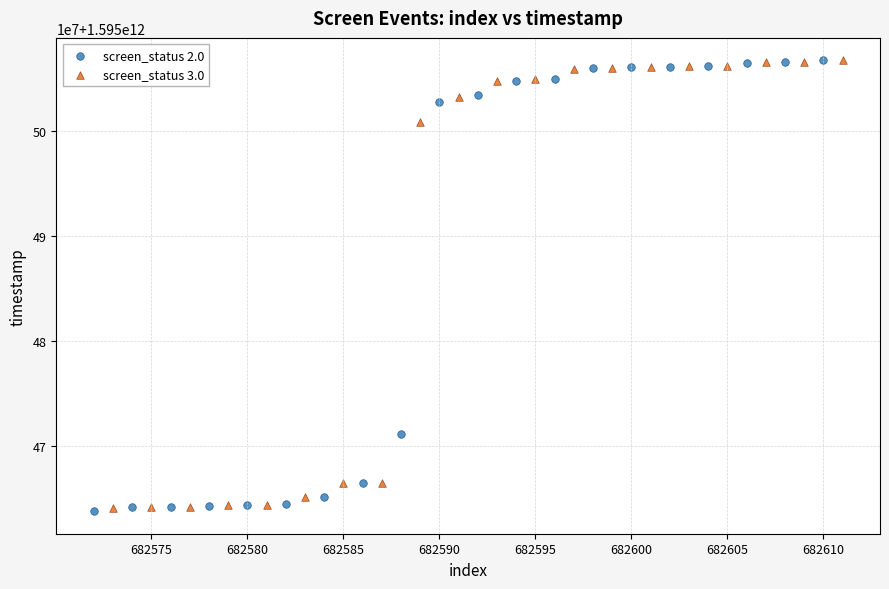

What are all the series names shown in the legend?

screen_status 2.0, screen_status 3.0